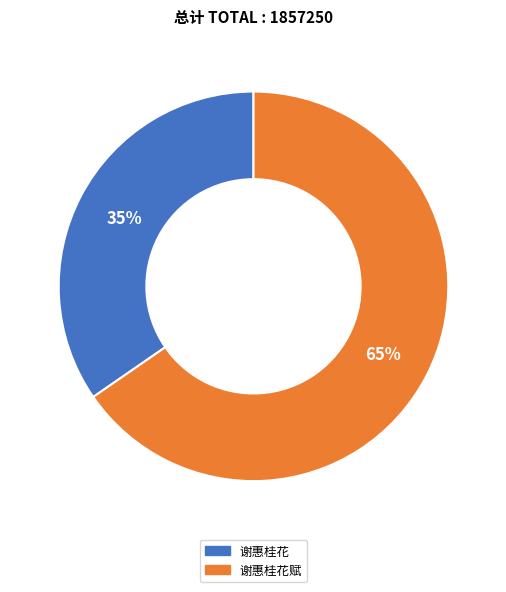

Rank the categories by value from highest to lowest.

谢惠桂花赋, 谢惠桂花